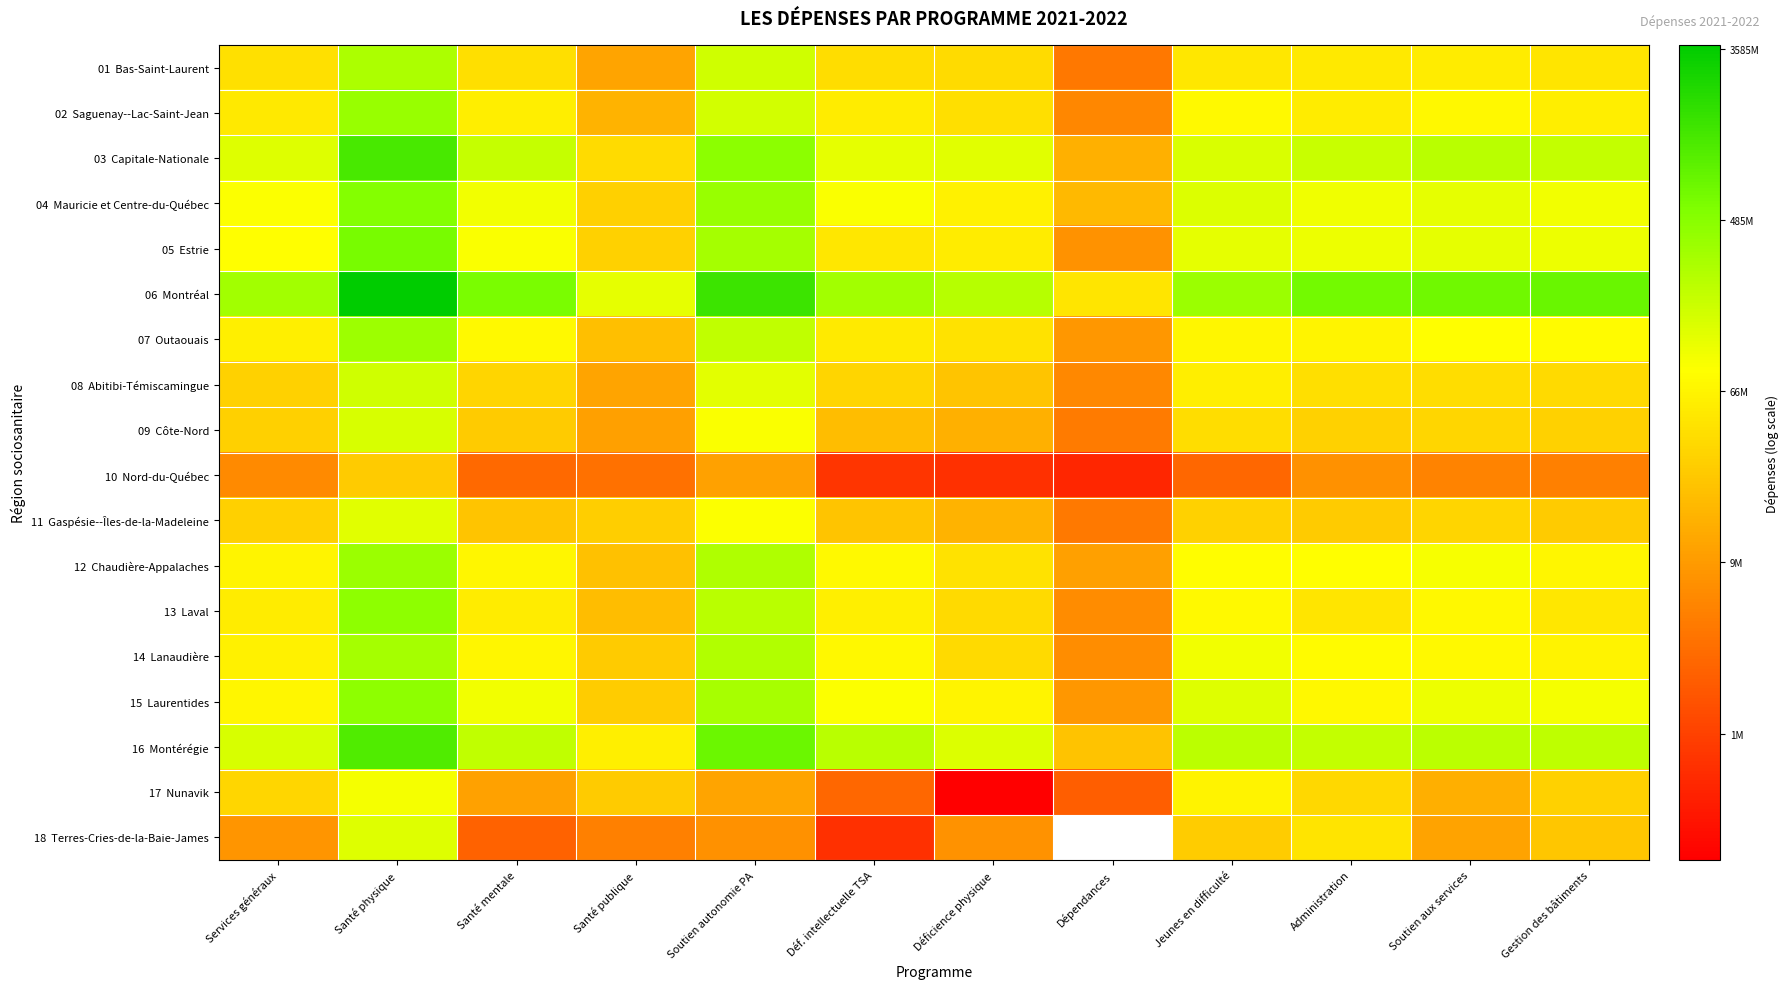

At how many categories does at least one series exceed 15?

12